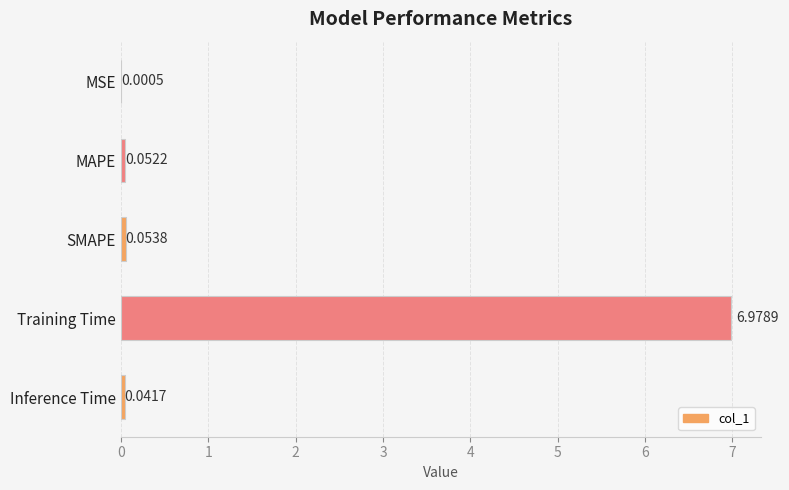

How many series are shown in this chart?

1